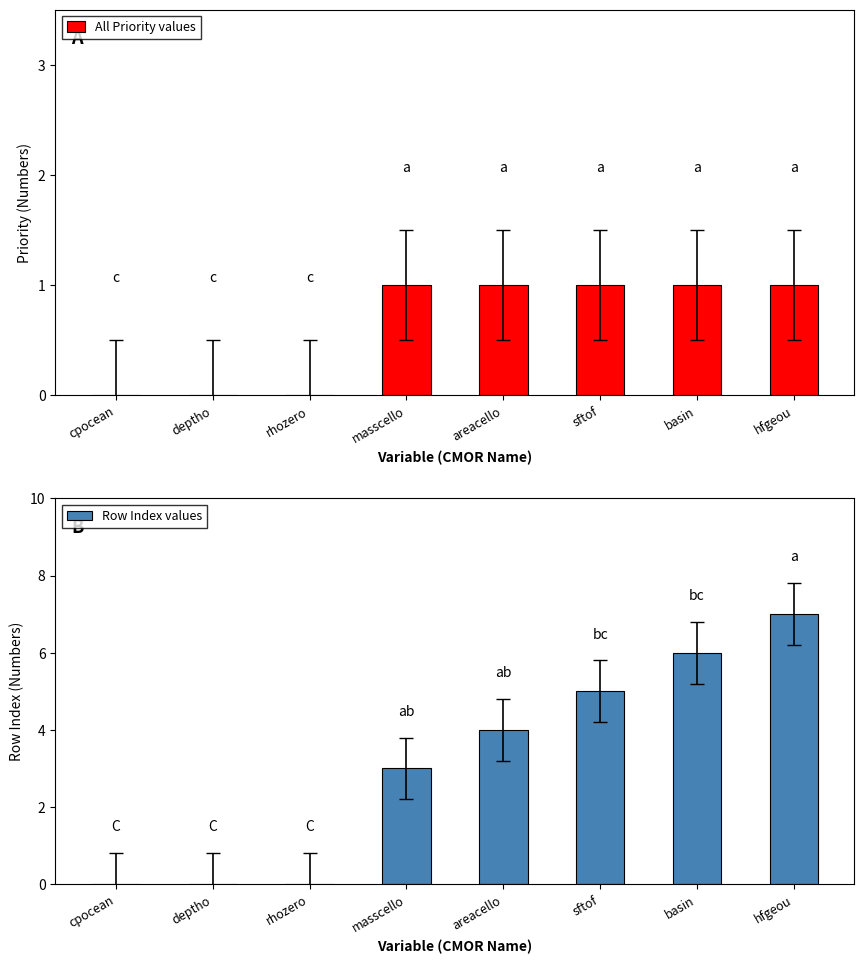

Is it true that Priority equals 1 at rhozero?

False